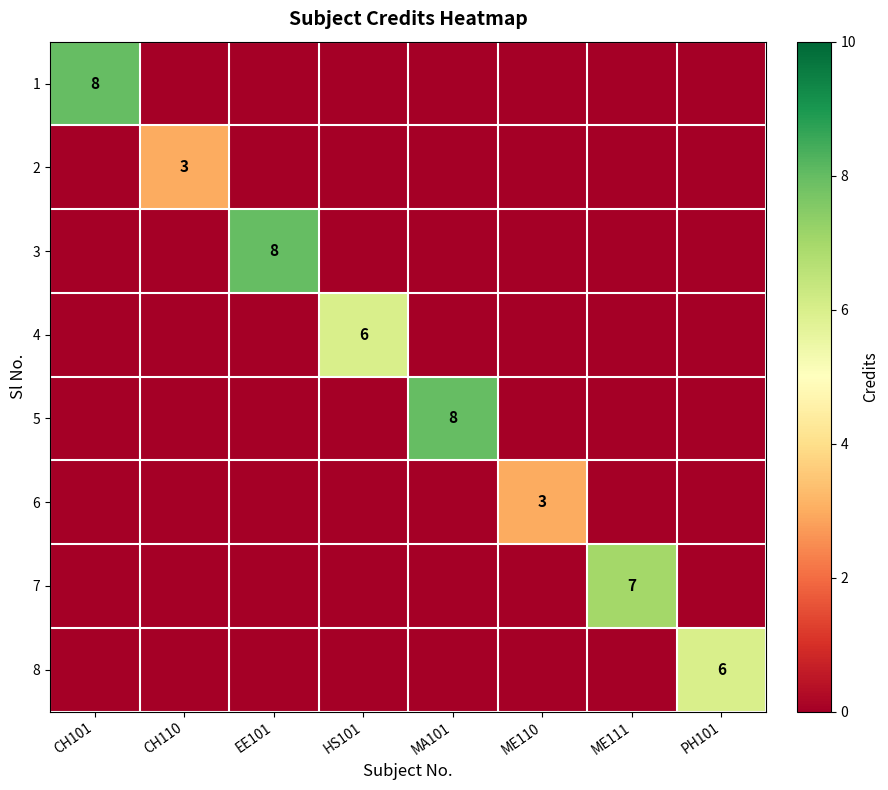

Is it true that 4 equals 2 at HS101?

False